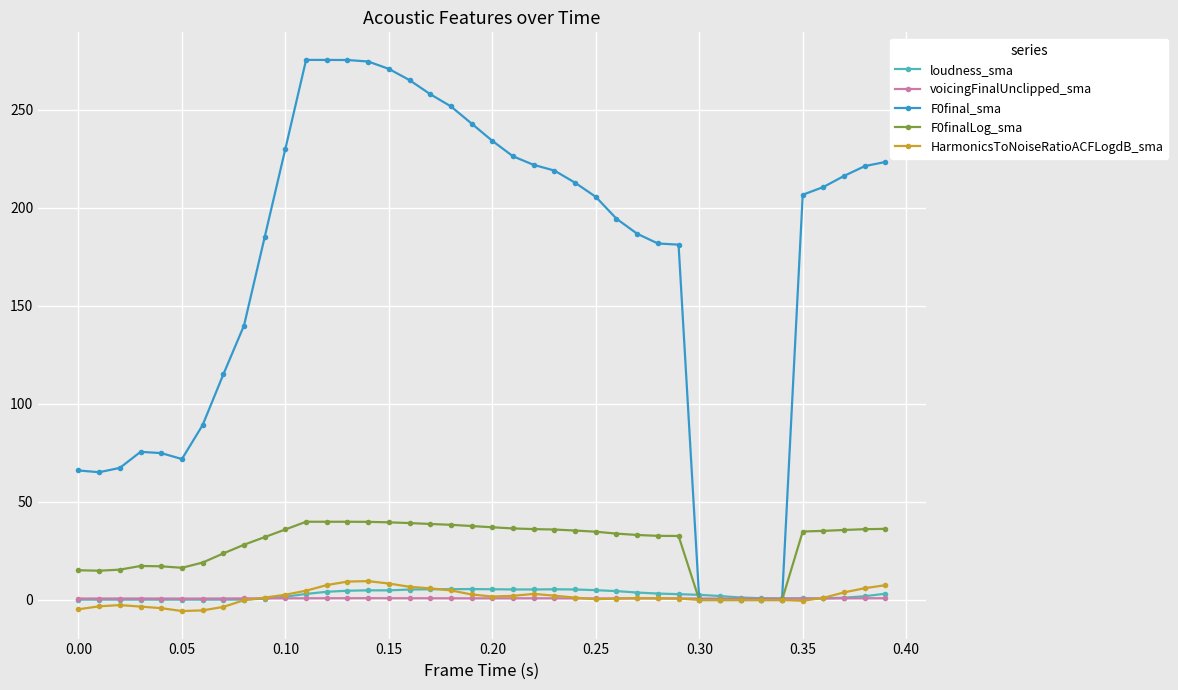

What is the greatest value displayed?

275.3